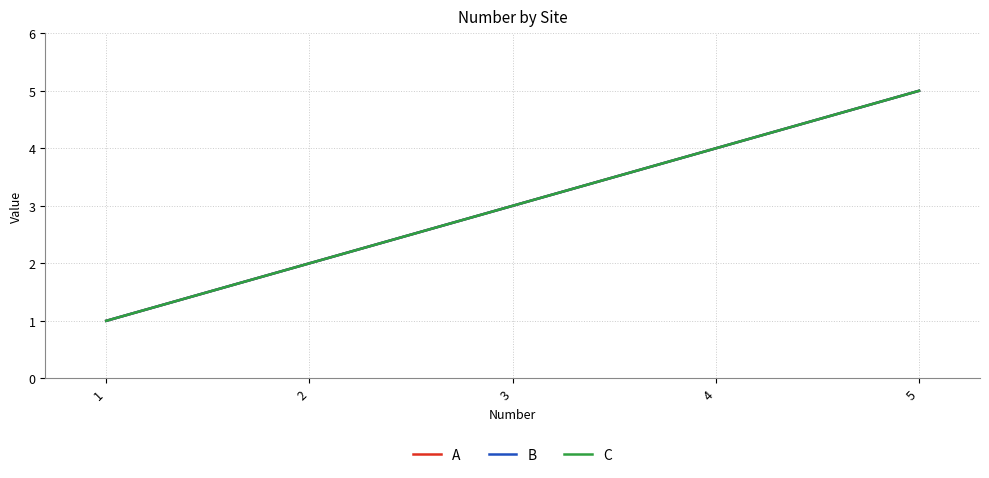

Is this an area chart (filled region under the line)?

No